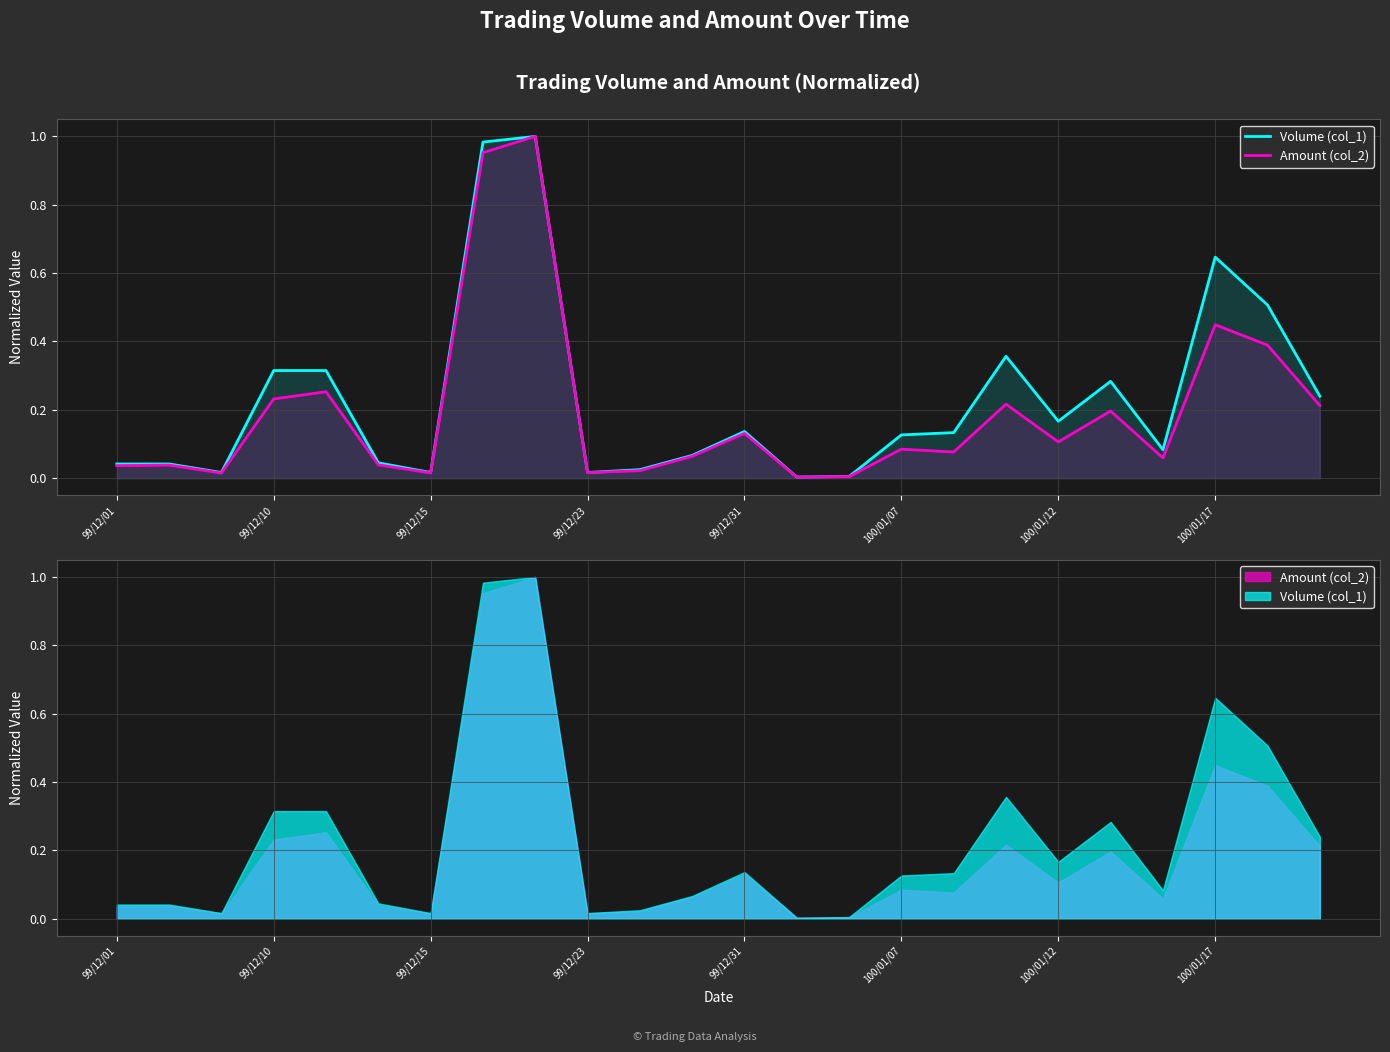

True or false: Amount (col_2) and Volume (col_1) intersect in this chart.

False